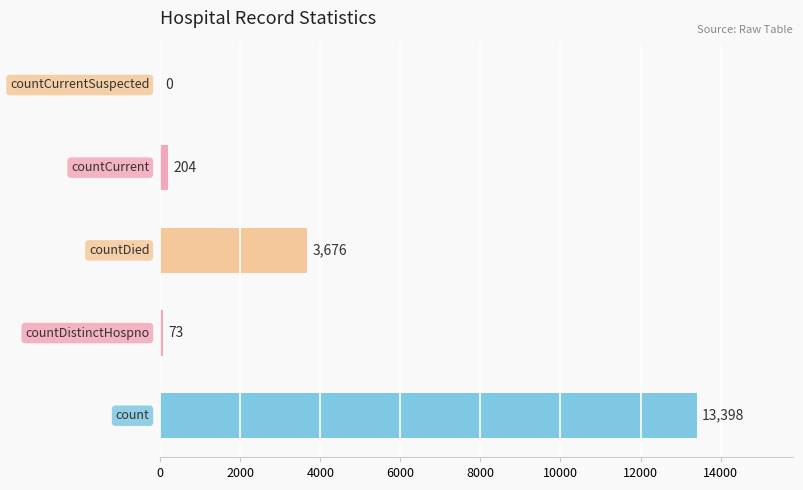

What is the sum of all values?

17351